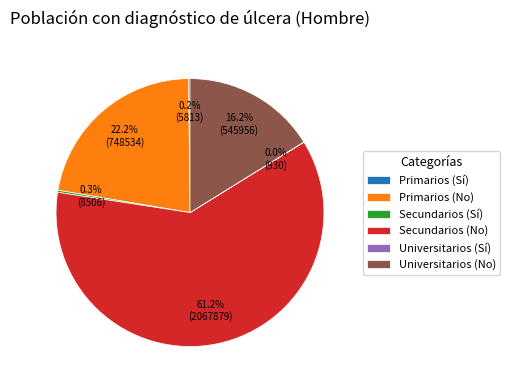

What is the largest slice in the pie chart?

Secundarios (No)